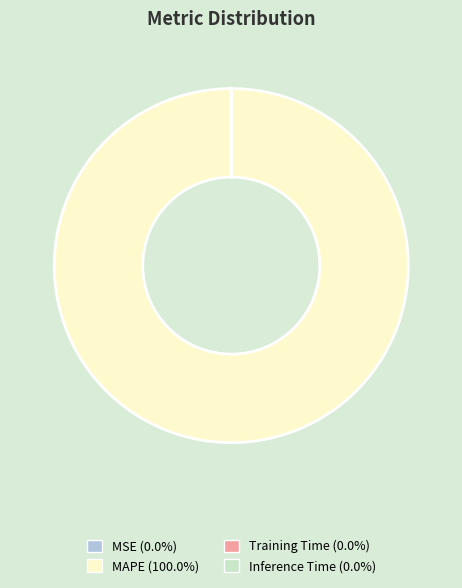

Is there a majority slice in this chart?

Yes